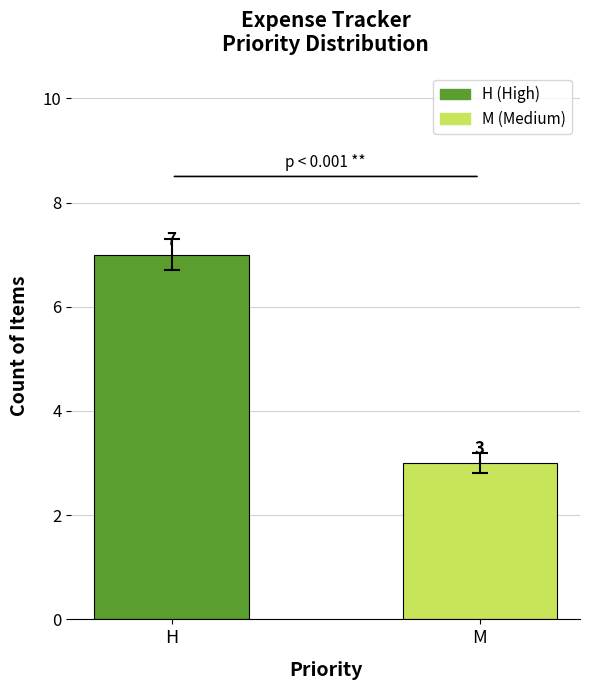

What is the difference between the values at M and H?

4